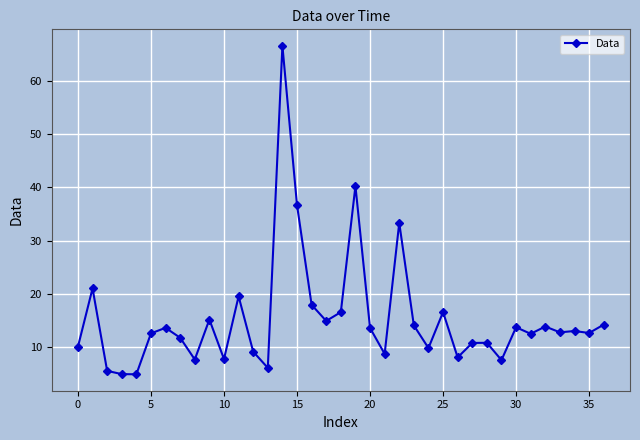

What is the value of the 5th point from the left?

4.9